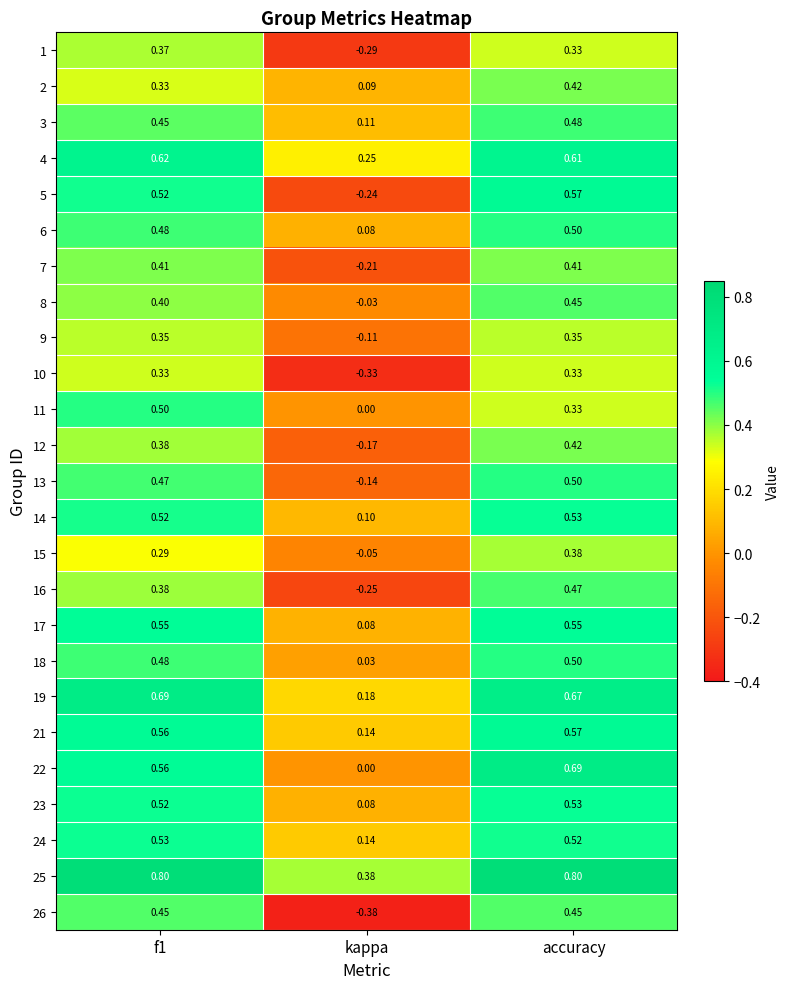

Which category has the lowest value across all series?

kappa